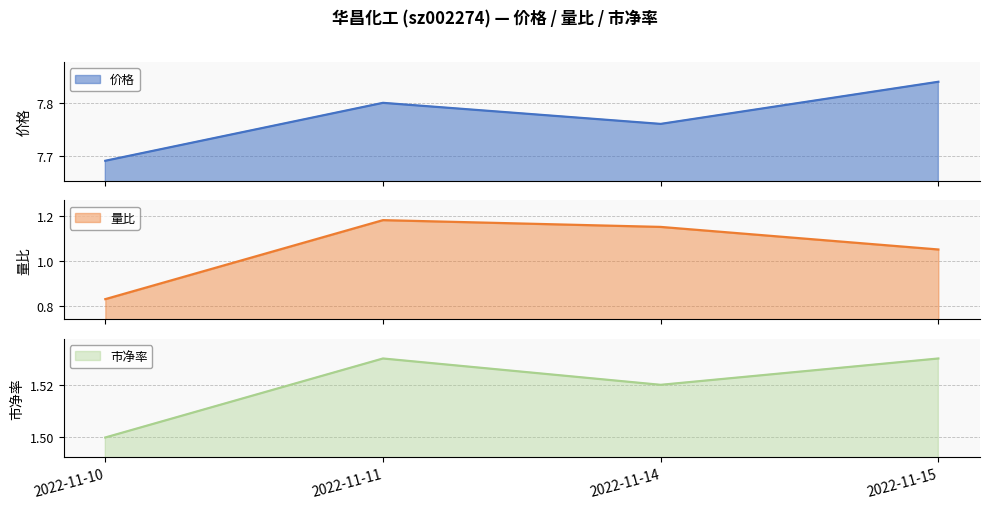

True or false: 市净率 has more than 1 interior local peaks.

False